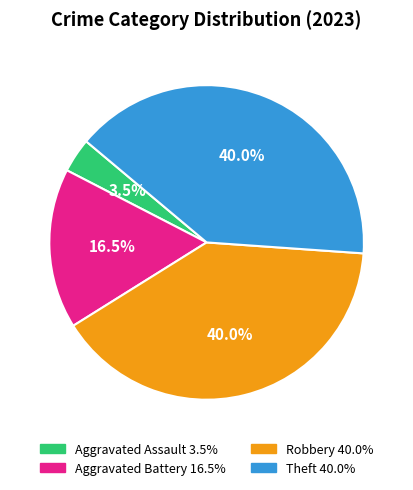

Is there any slice that represents more than half of the pie?

No